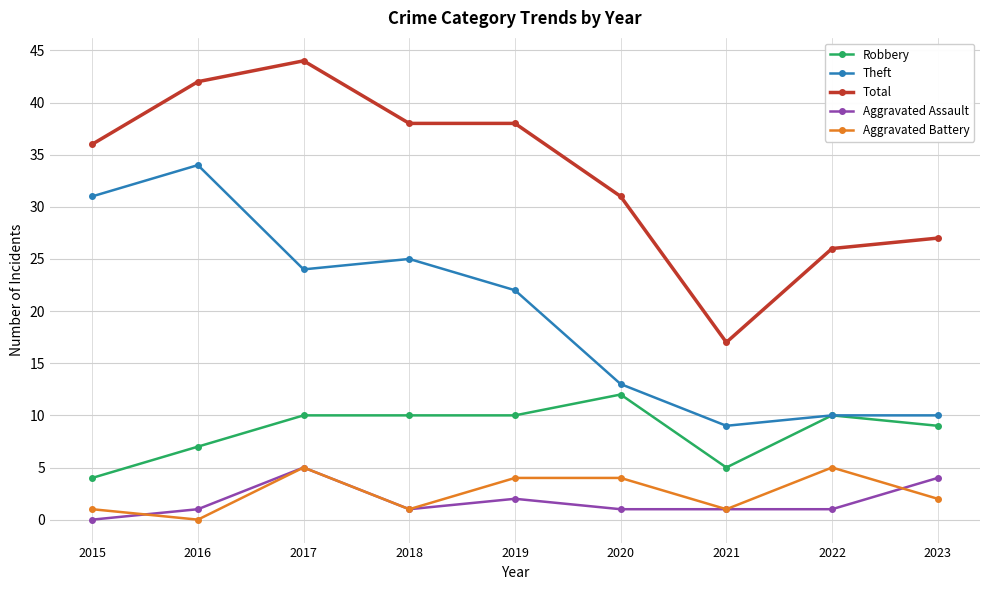

How many lines are shown in the chart?

5